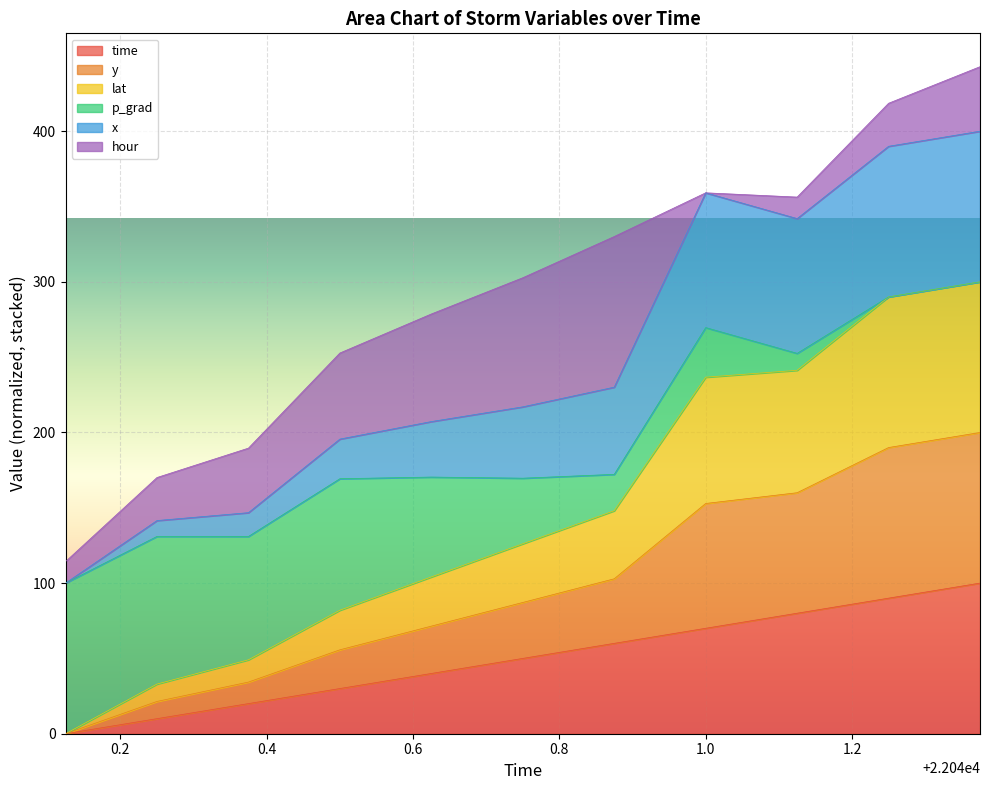

Which series changed the most between 22040.375 and 22041.25?

y